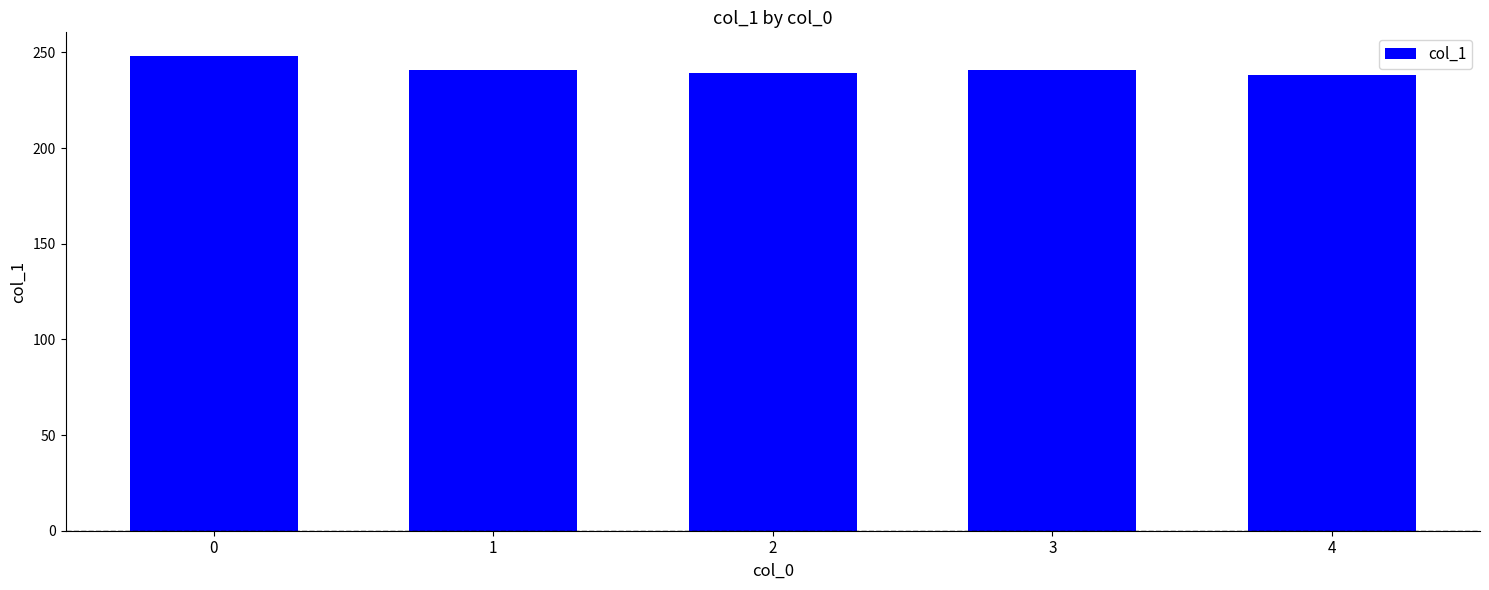

What is the sum of the values at 4 and 0?

486.5